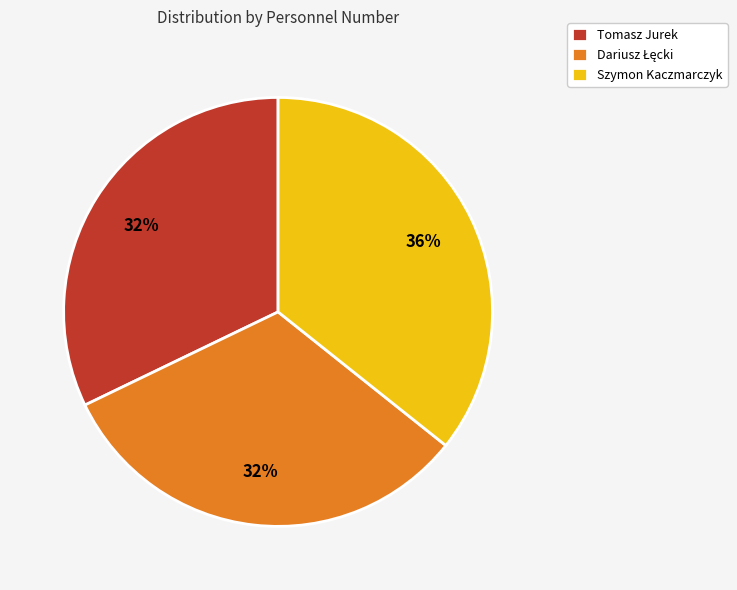

True or false: Tomasz Jurek accounts for 38% of the total.

False